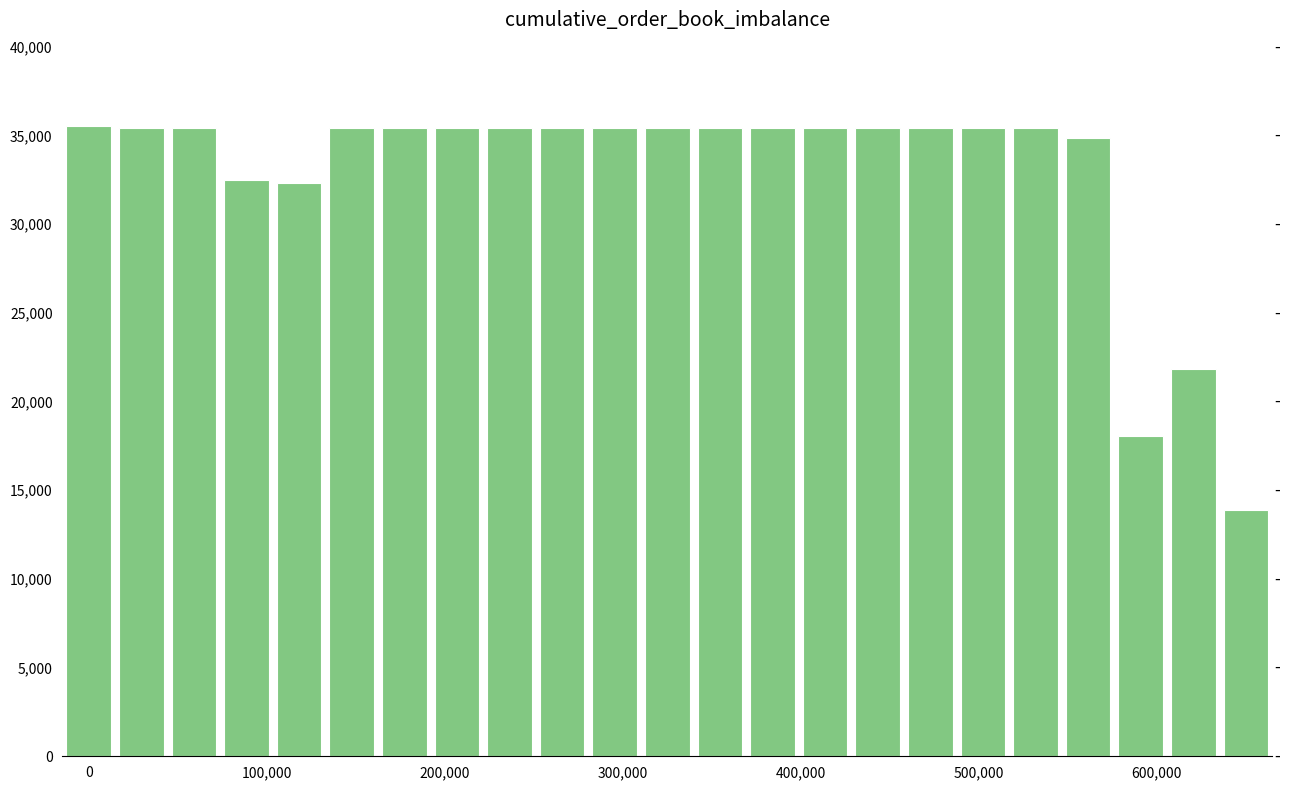

What is the difference between the maximum and second lowest values?

17500